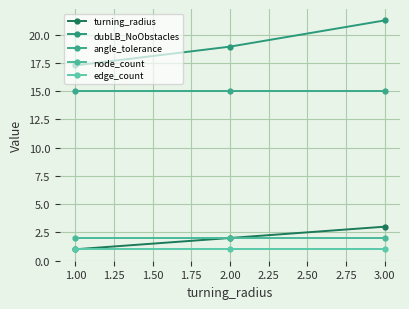

How many lines are shown in the chart?

5